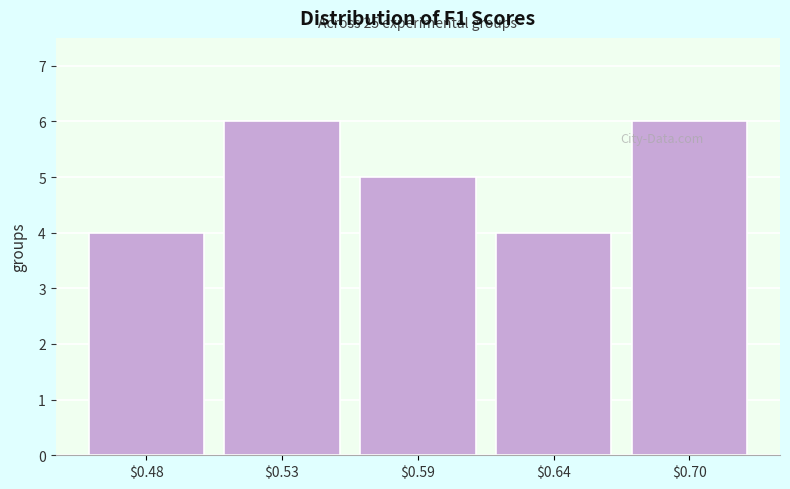

Reading left to right, transcribe all the data shown in this chart.

4	6	5	4	6